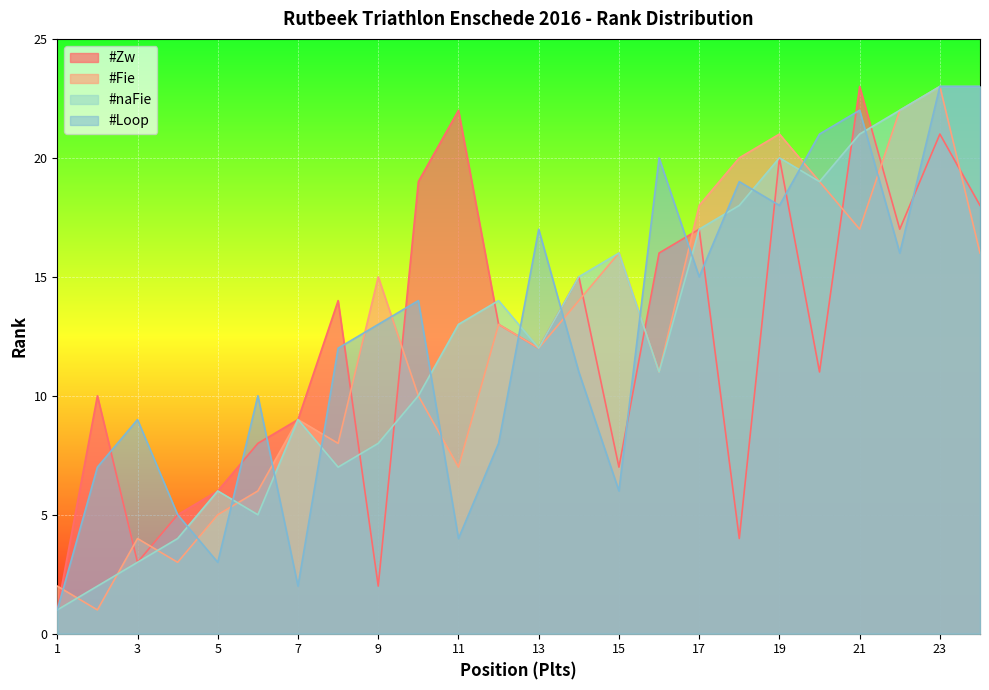

Which has a higher value, 19 or 6?

19